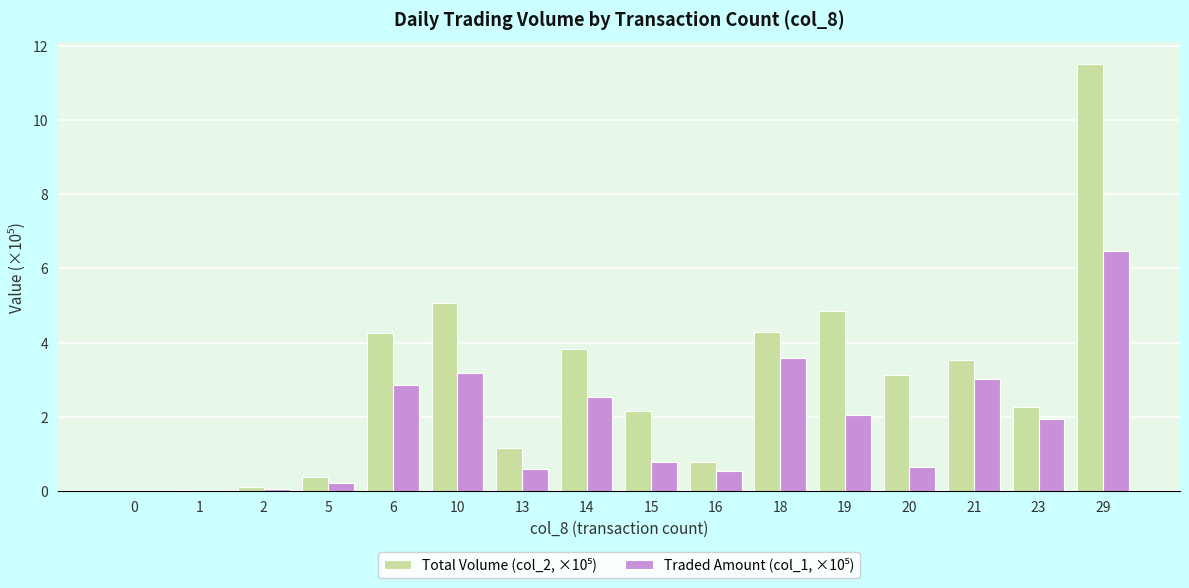

Where does the Total Volume (col_2, ×10⁵) series first go above 3?

6